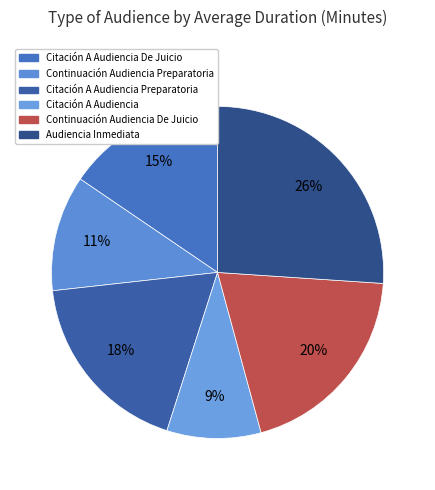

How many slices are in this pie chart?

6